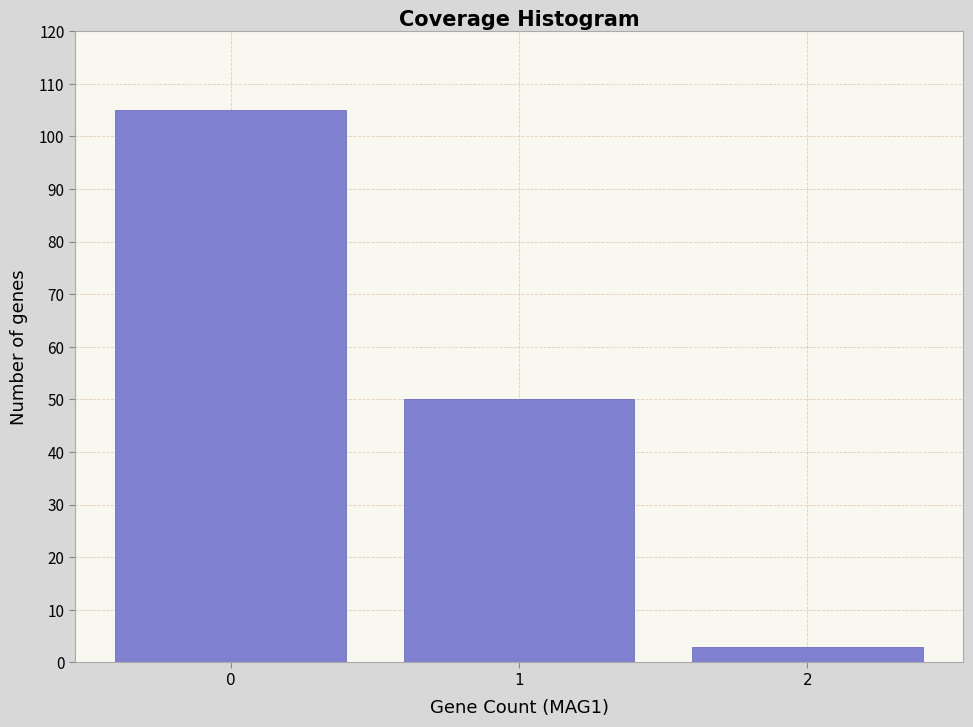

Reading left to right, extract all data points from this chart.

105	50	3